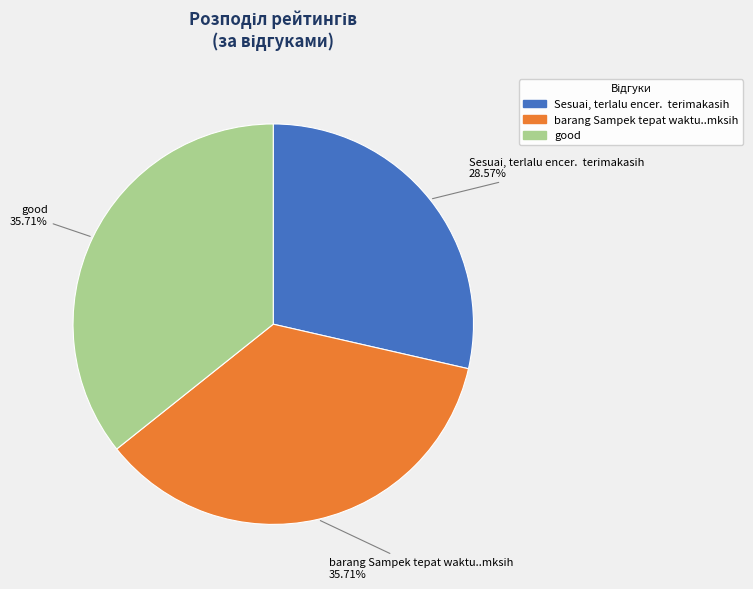

Is there any slice that represents more than half of the pie?

No